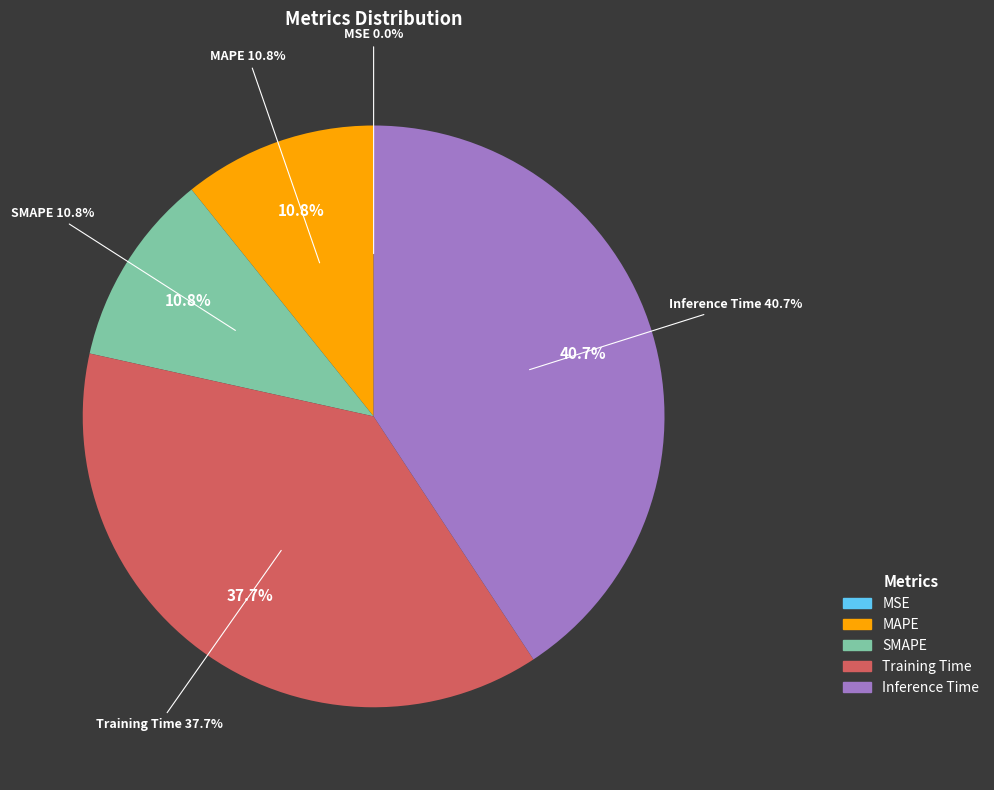

Is it true that Training Time is 47% of the pie?

False